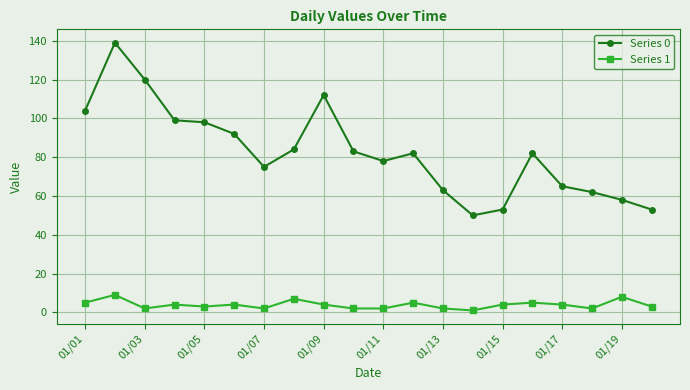

Does the chart have visible grid lines?

Yes